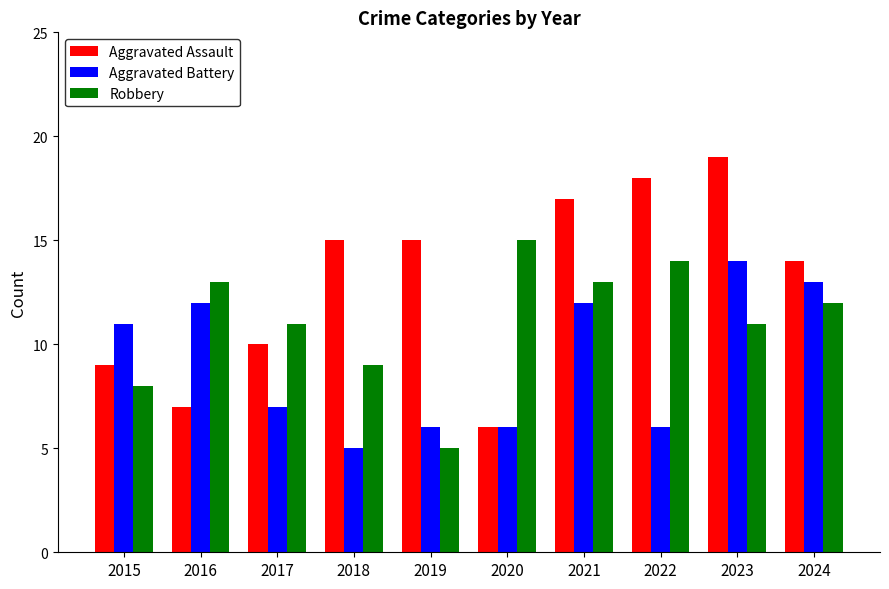

What is the difference between the Aggravated Battery values at 2015 and 2019?

5